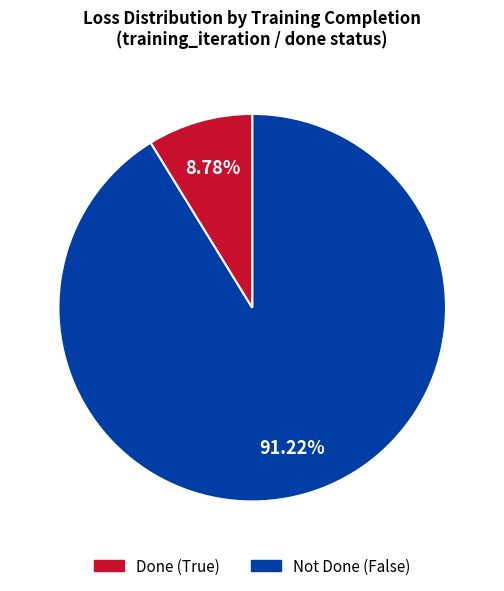

Is there a majority slice in this chart?

Yes